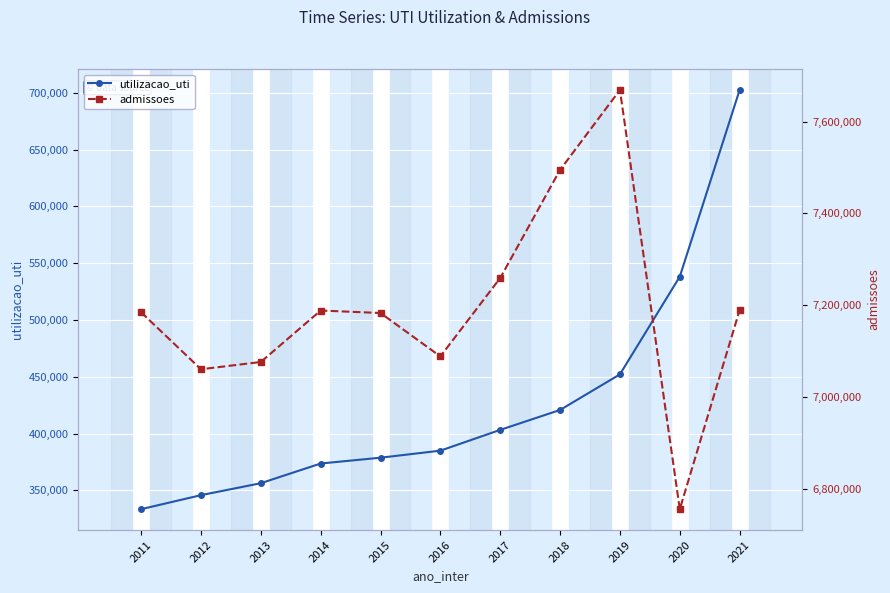

In admissoes, how many points are higher than both neighbors (excluding endpoints)?

2